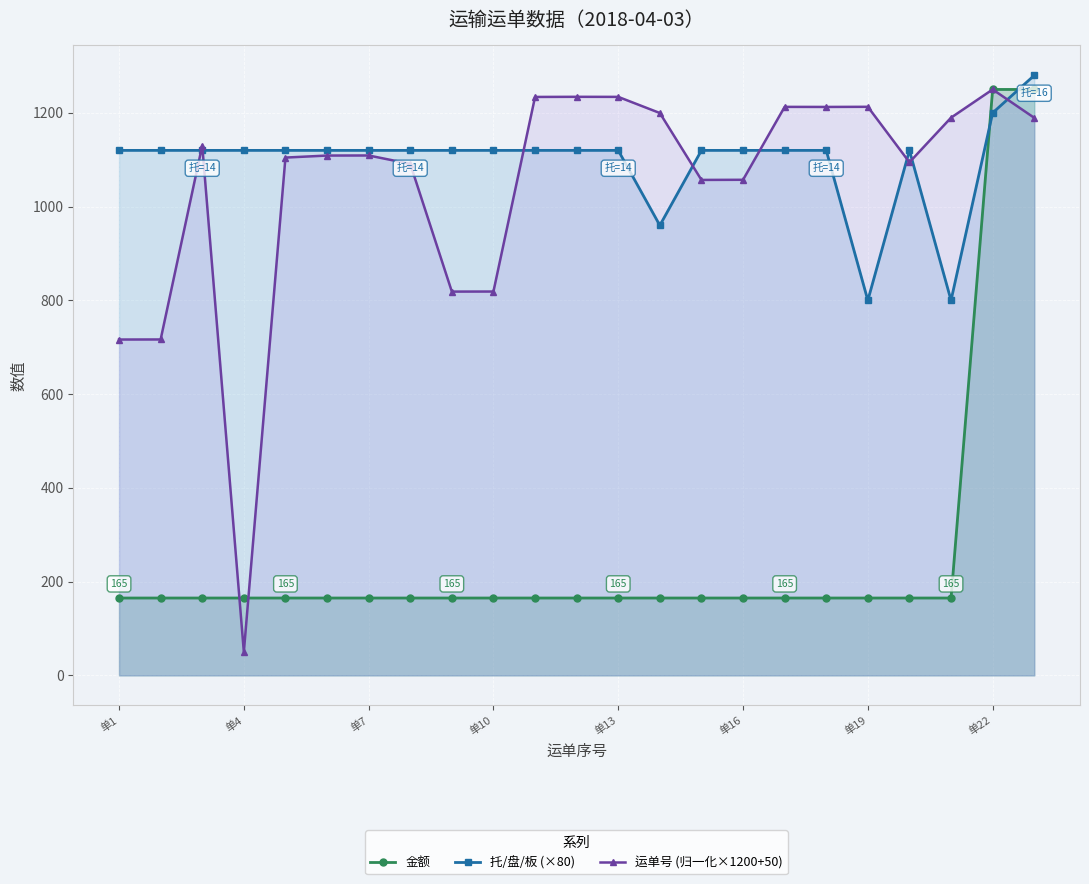

Which series ends up on top after the final intersection of 金额 and 托/盘/板 (×80)?

托/盘/板 (×80)